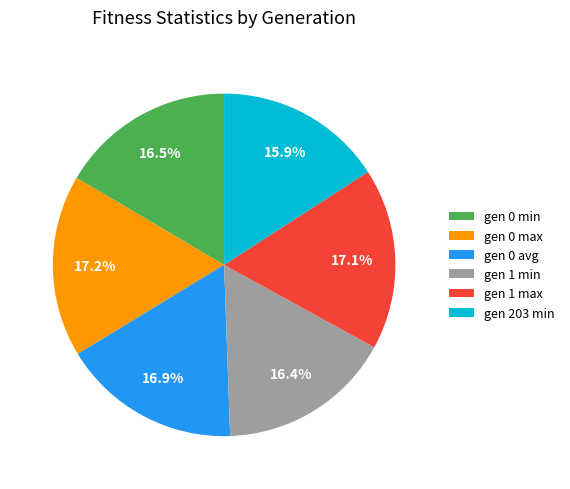

Which has a higher value, gen 1 max or gen 1 min?

gen 1 max